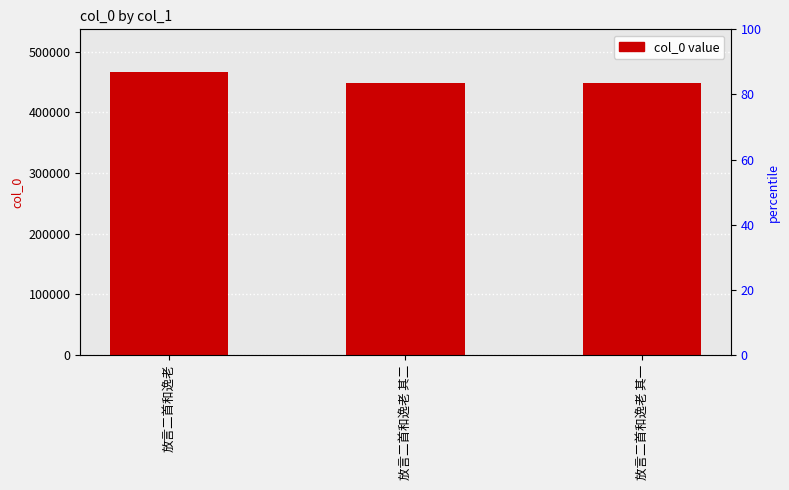

What is the smallest value displayed?

448396